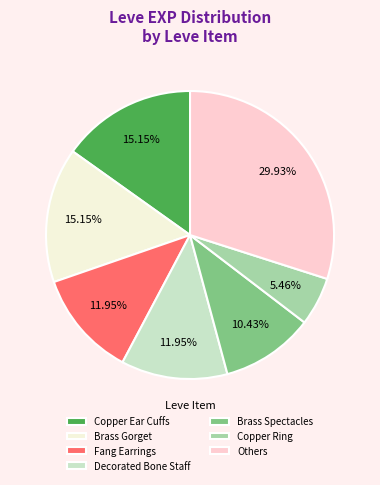

Approximately how many times larger is the value at Brass Spectacles compared to Others?

0.3